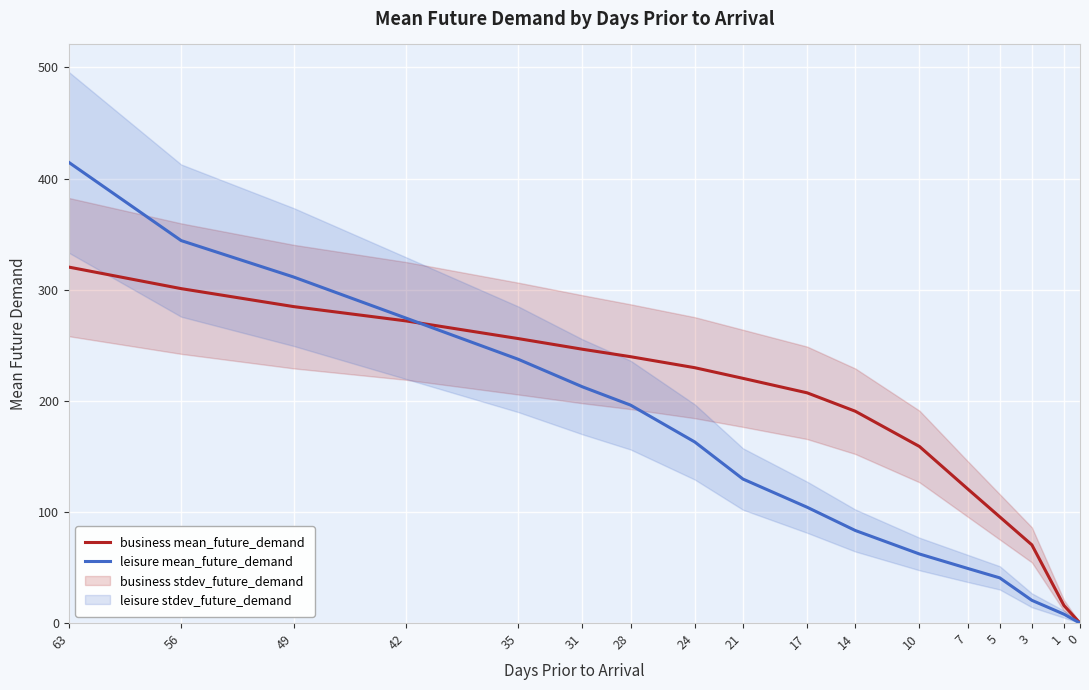

What is the total value across all series at 24?

392.8